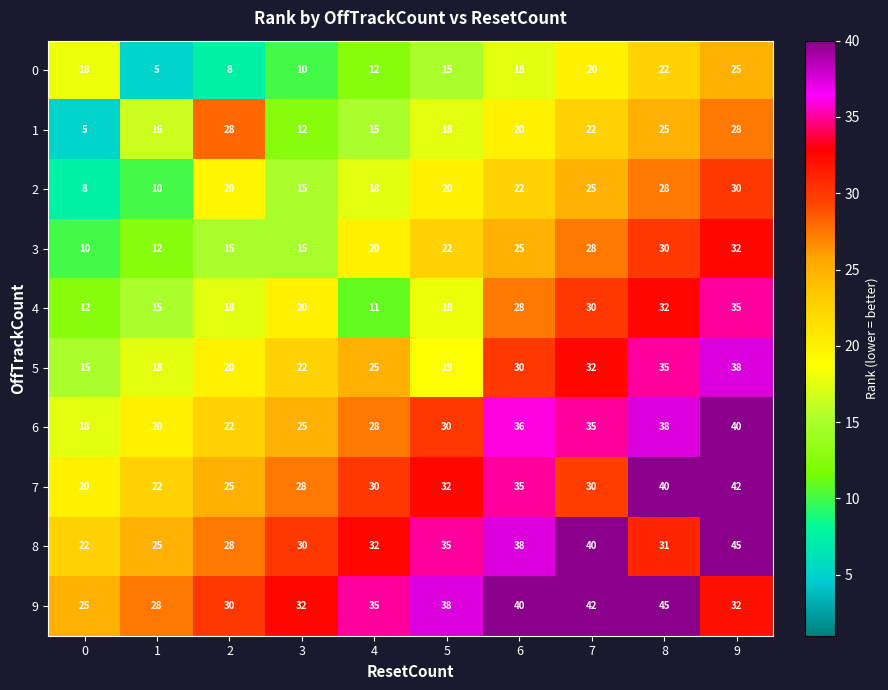

What is the total value across all series at 6?

292